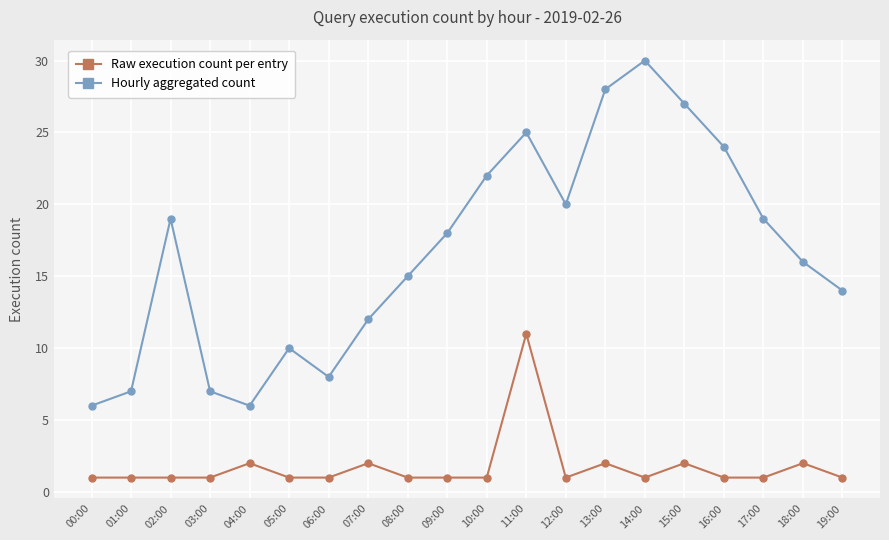

At which category does Hourly aggregated count reach its first local peak?

02:00